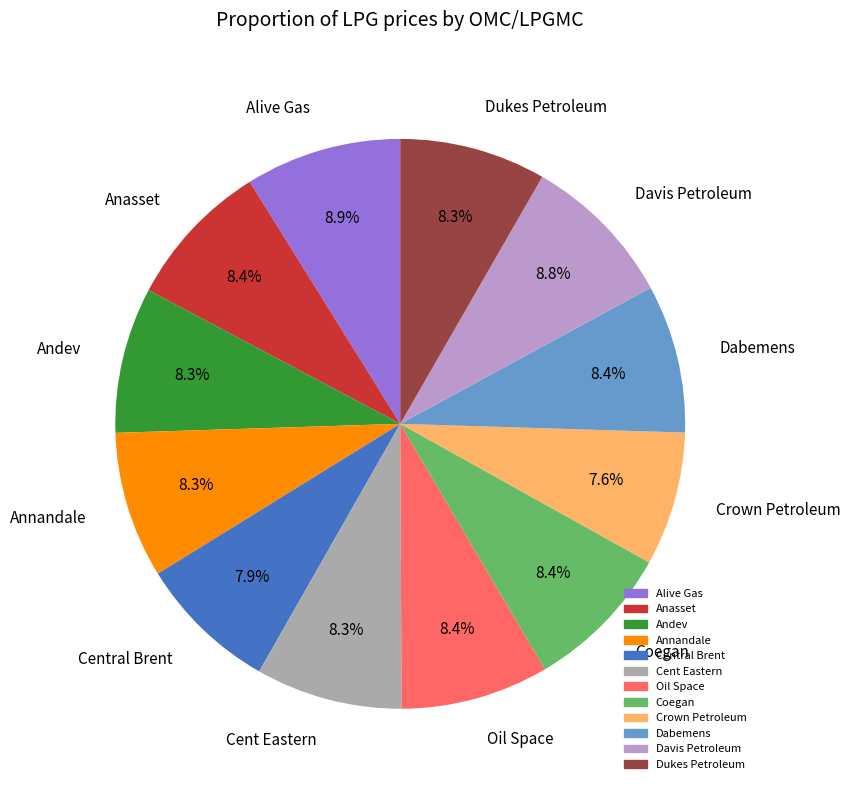

Is it true that Davis Petroleum is 9% of the pie?

True